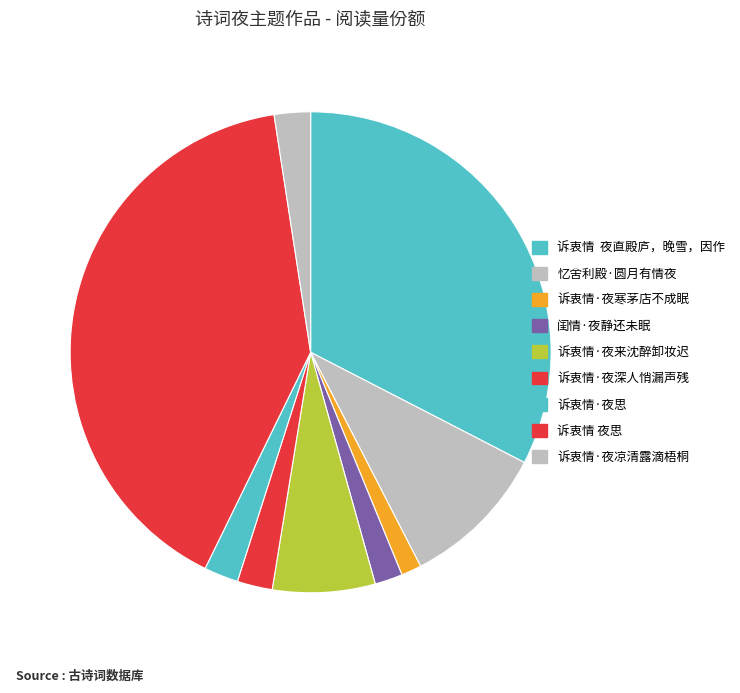

To the nearest percent, what percentage of the pie is 诉衷情·夜寒茅店不成眠?

1%